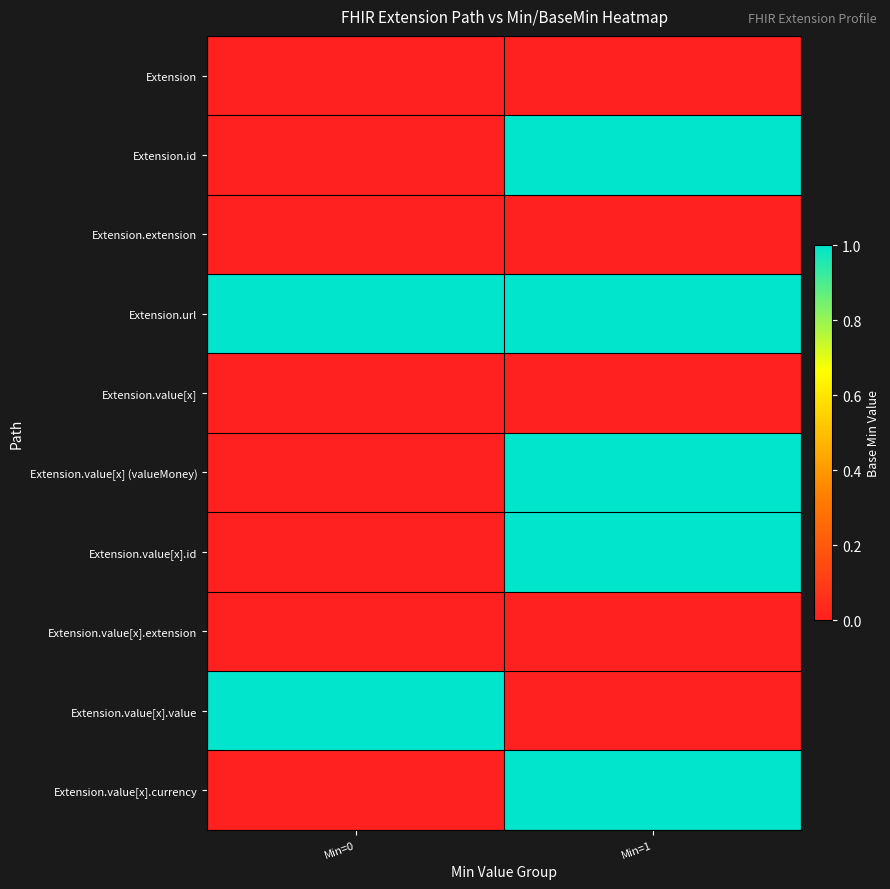

At how many categories does at least one series exceed 0?

2